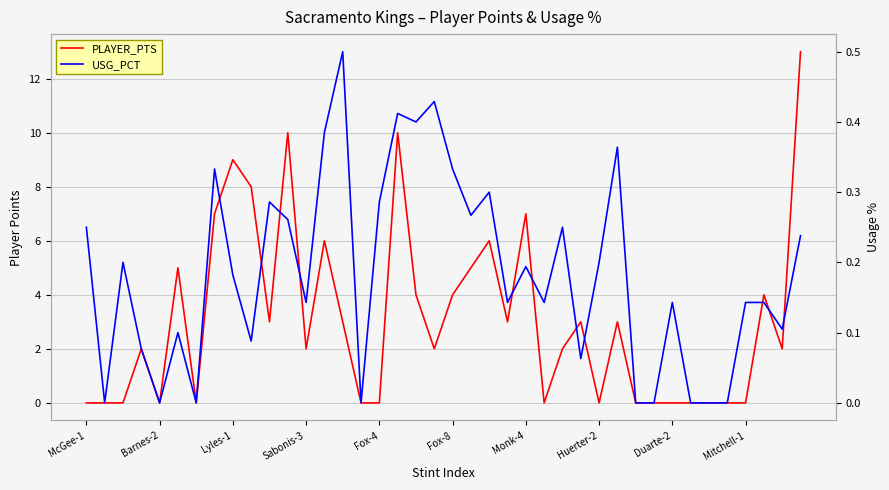

Between Fox-8 and 16, which series saw the biggest shift?

PLAYER_PTS